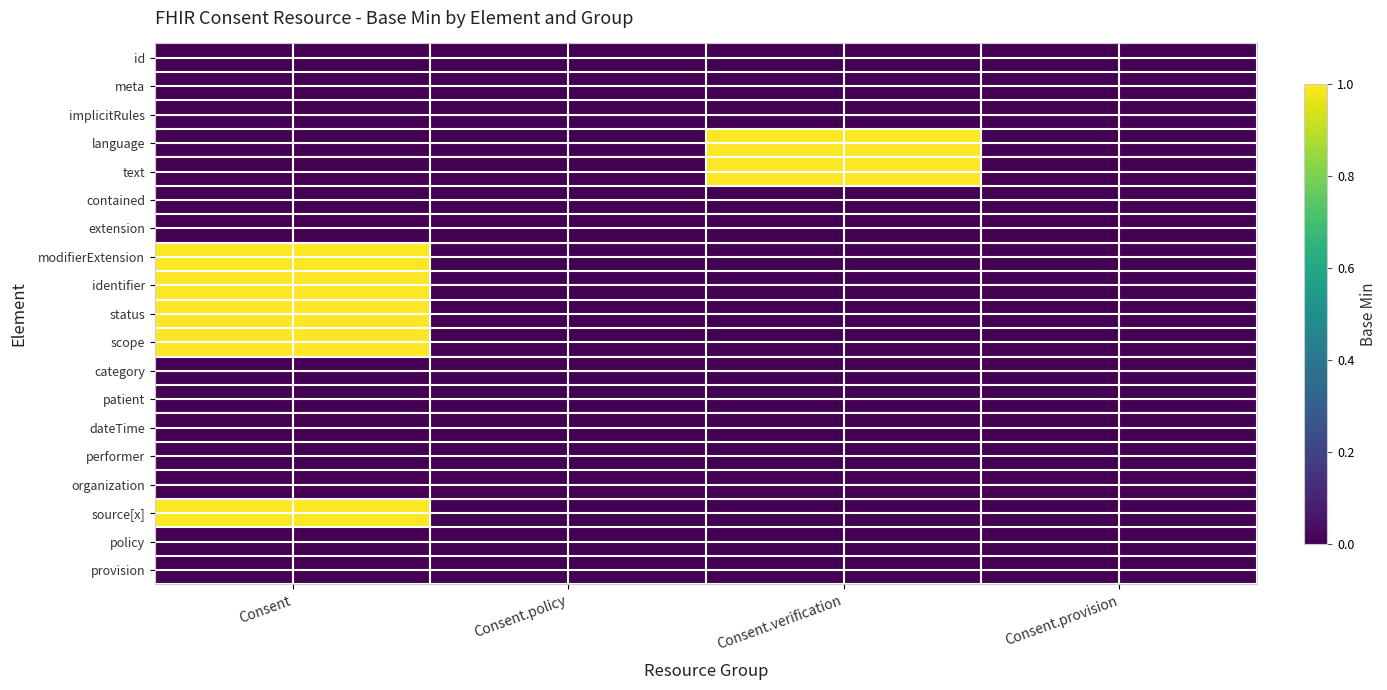

How many categories are shown in the chart?

4